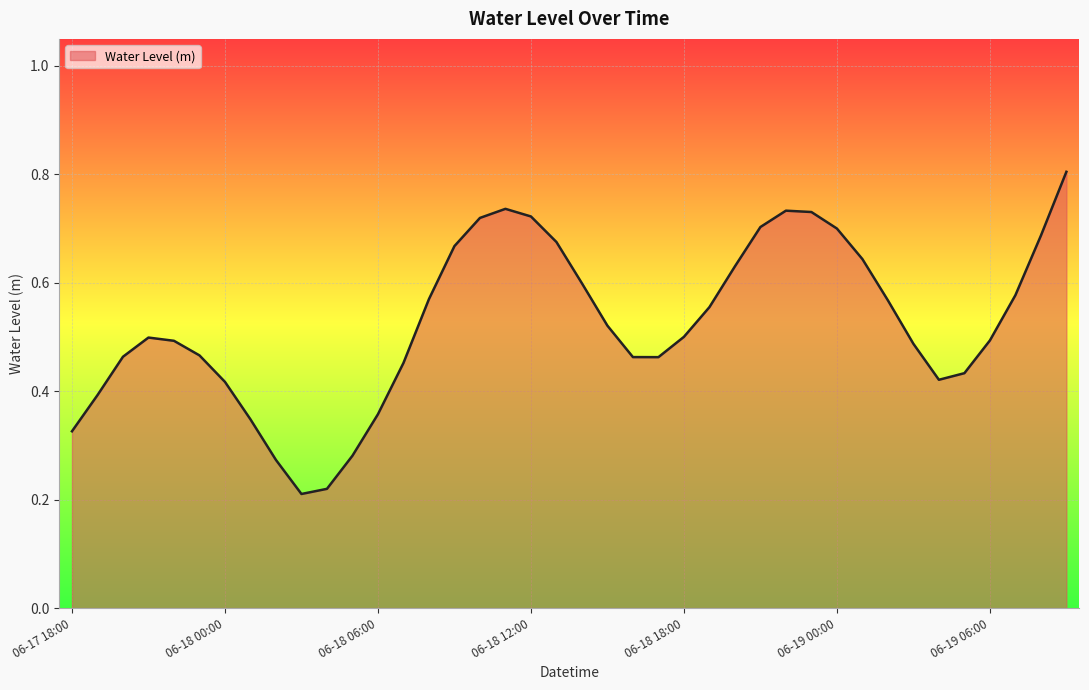

What is the greatest value displayed?

0.8